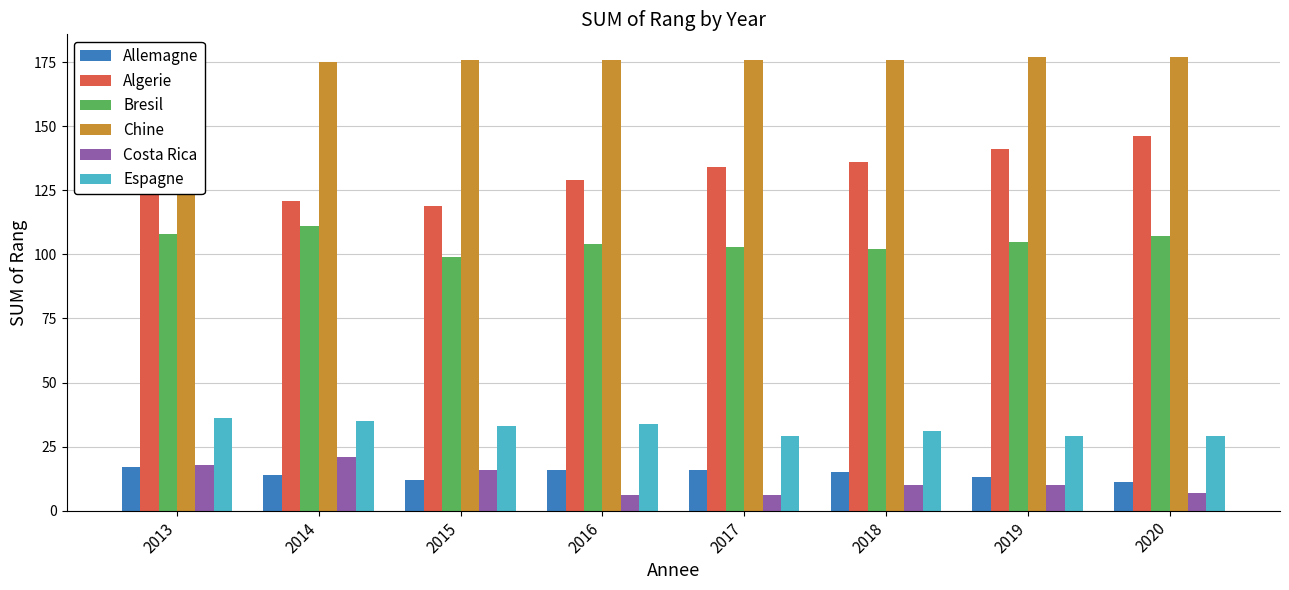

Reading left to right, extract all data points from this chart.

Allemagne: 17	14	12	16	16	15	13	11
Algerie: 125	121	119	129	134	136	141	146
Bresil: 108	111	99	104	103	102	105	107
Chine: 173	175	176	176	176	176	177	177
Costa Rica: 18	21	16	6	6	10	10	7
Espagne: 36	35	33	34	29	31	29	29